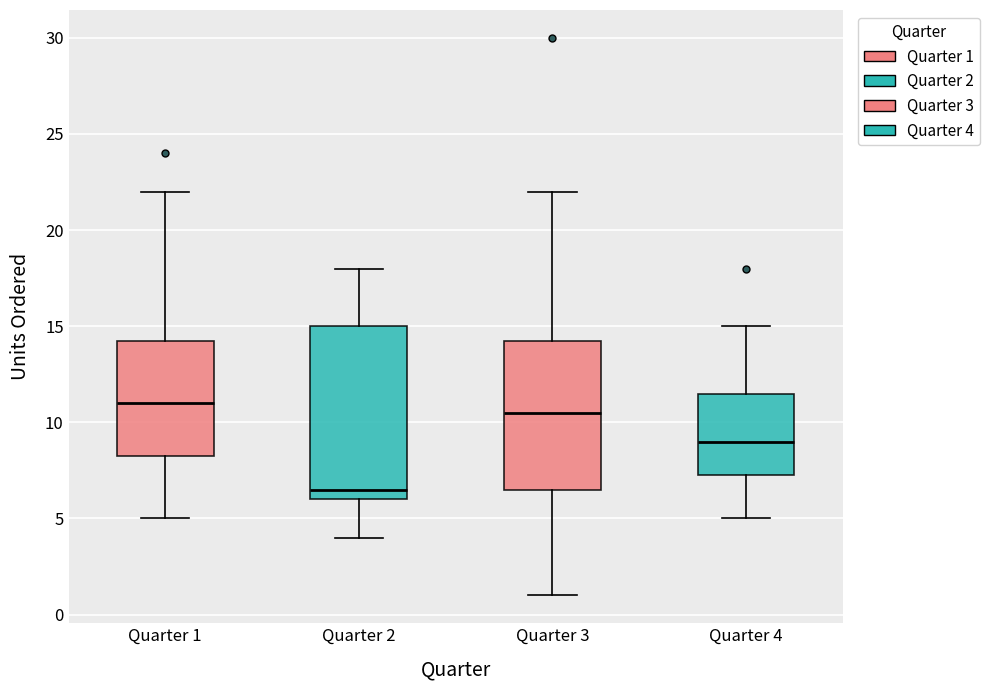

Where is the lower edge of the box for Quarter 1 on the y-axis? The values are not printed on the chart, so give them approximately, as read against the axis.

8.5